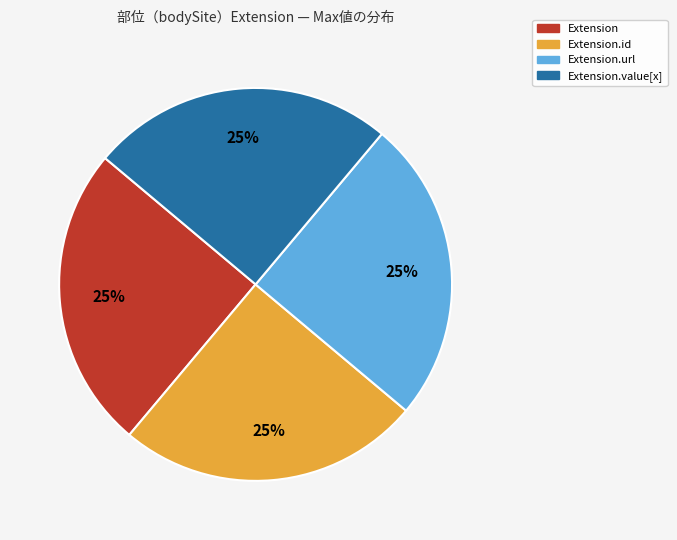

Approximately how many times larger is the value at Extension.value[x] compared to Extension.id?

1.0